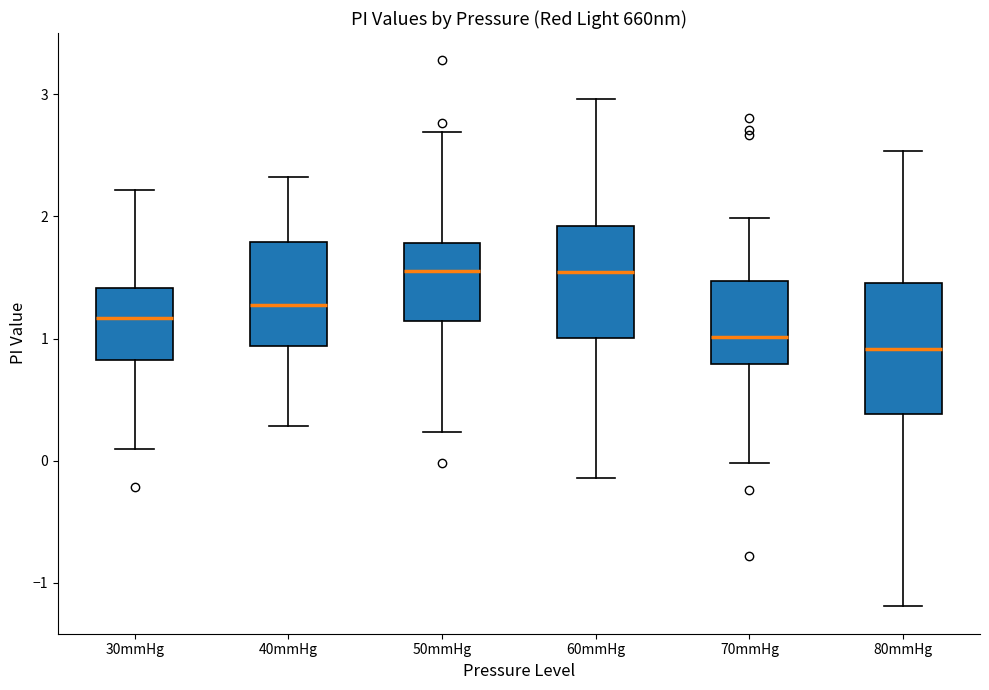

Comparing the boxes themselves (not the whiskers), which one is the tallest?

80mmHg